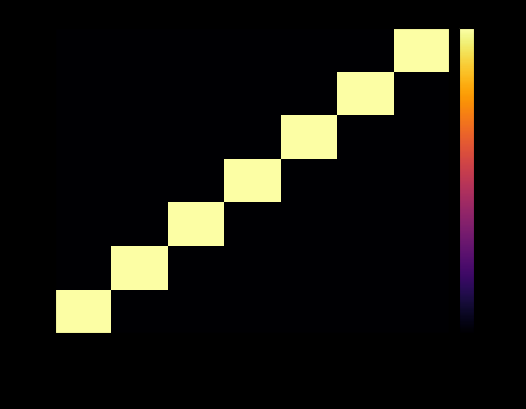

Which has a higher value, jour or minute?

jour